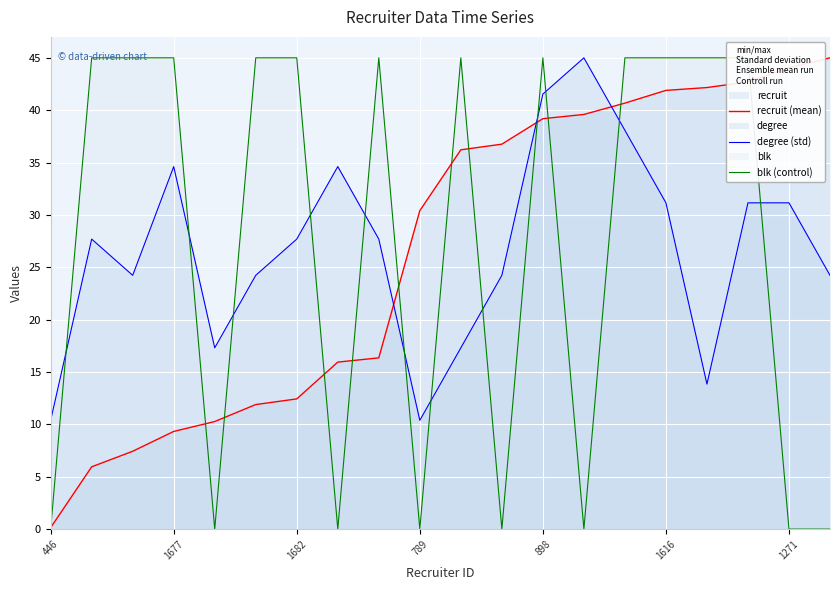

How many lines are shown in the chart?

3